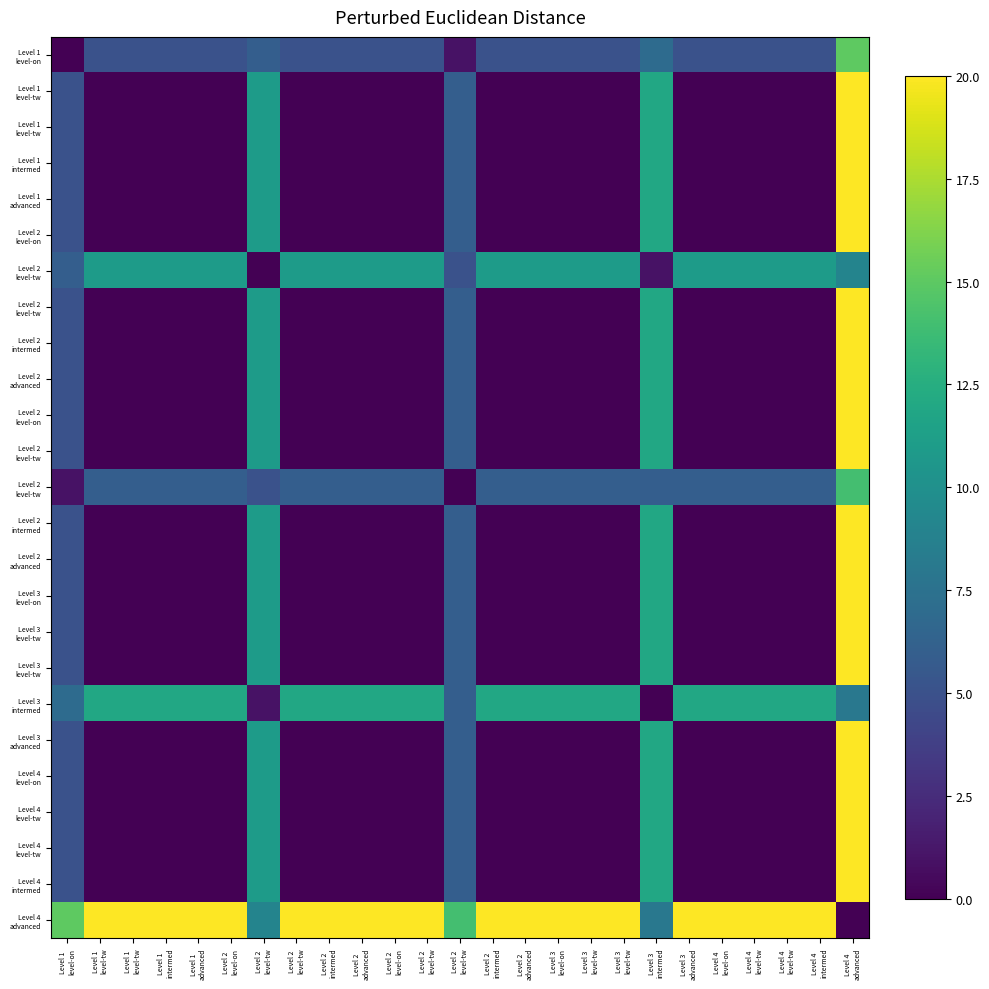

Which category has the highest value across all series?

Level 4 
advanced